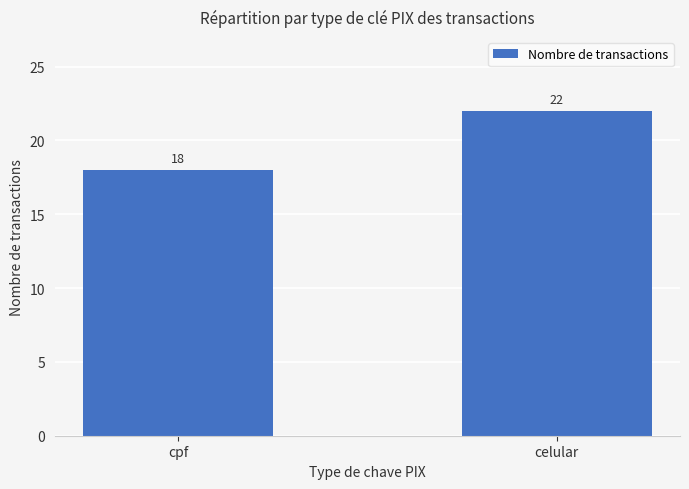

At which category does the chart reach its minimum across all series?

cpf